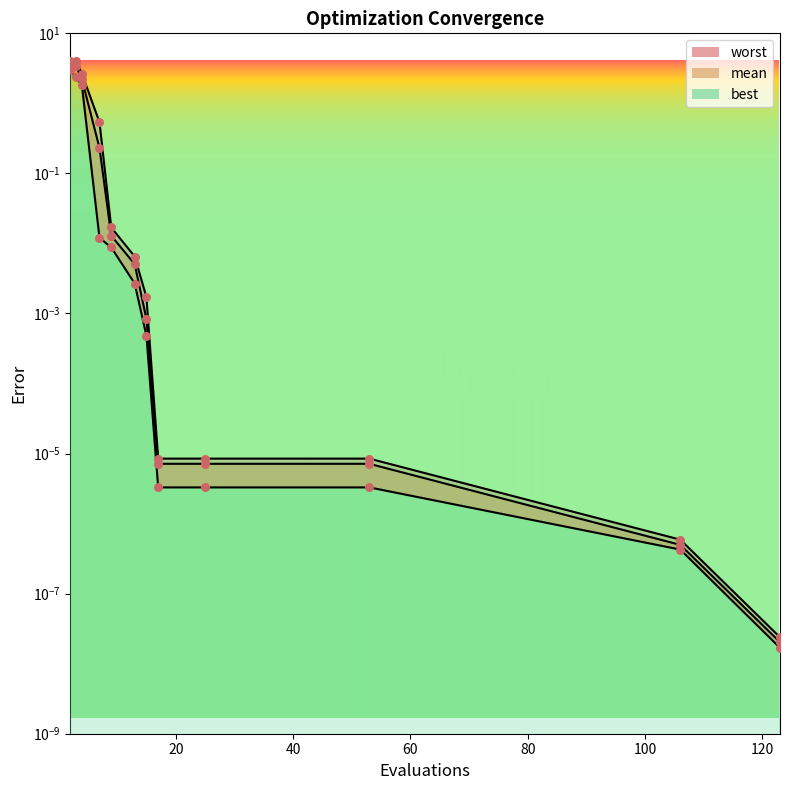

Is the value of worst at 2 greater than the value of best at 9?

Yes